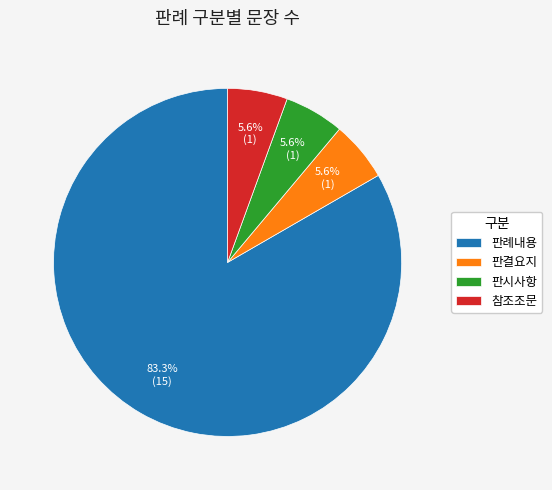

True or false: 판시사항 accounts for 6% of the total.

True